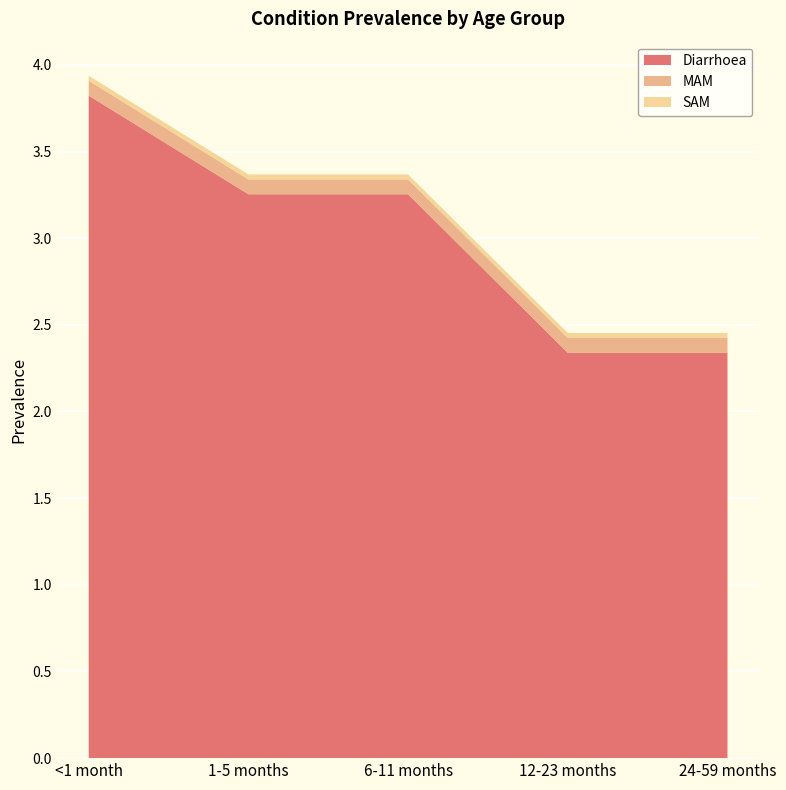

Reading left to right, extract all data points from this chart.

Diarrhoea: 3.8	3.3	3.3	2.3	2.3
MAM: 0.1	0.1	0.1	0.1	0.1
SAM: 0.0	0.0	0.0	0.0	0.0